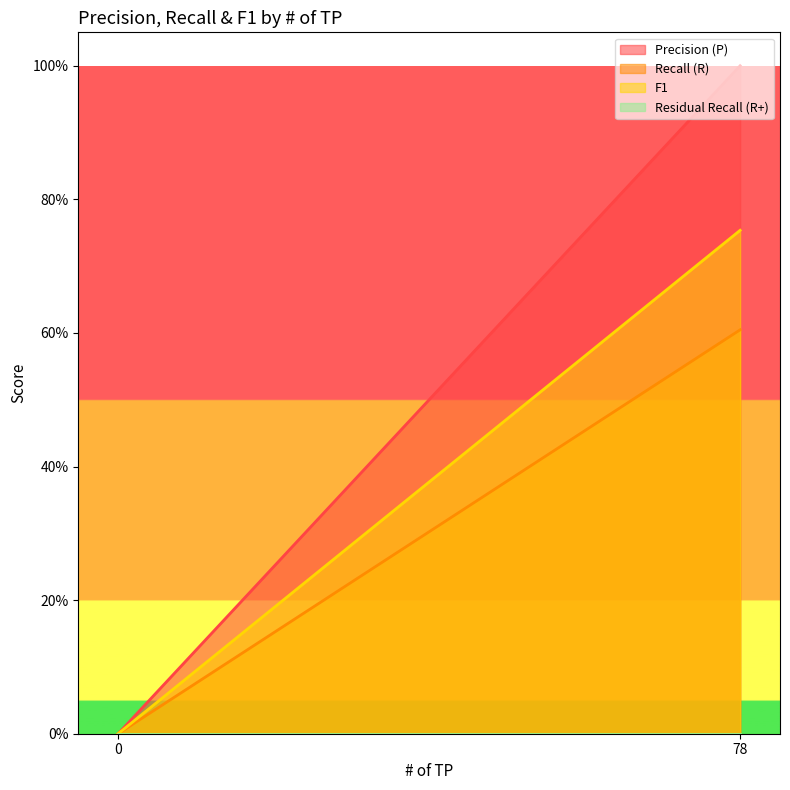

True or false: F1 and Precision (P) cross at least once.

False